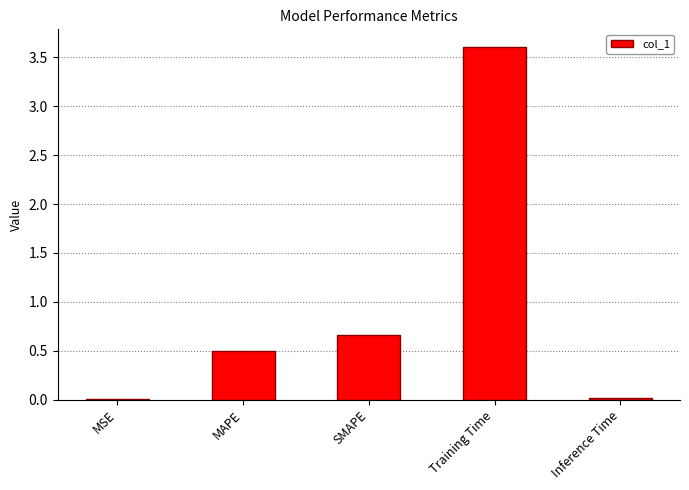

Which has a higher value, Training Time or Inference Time?

Training Time